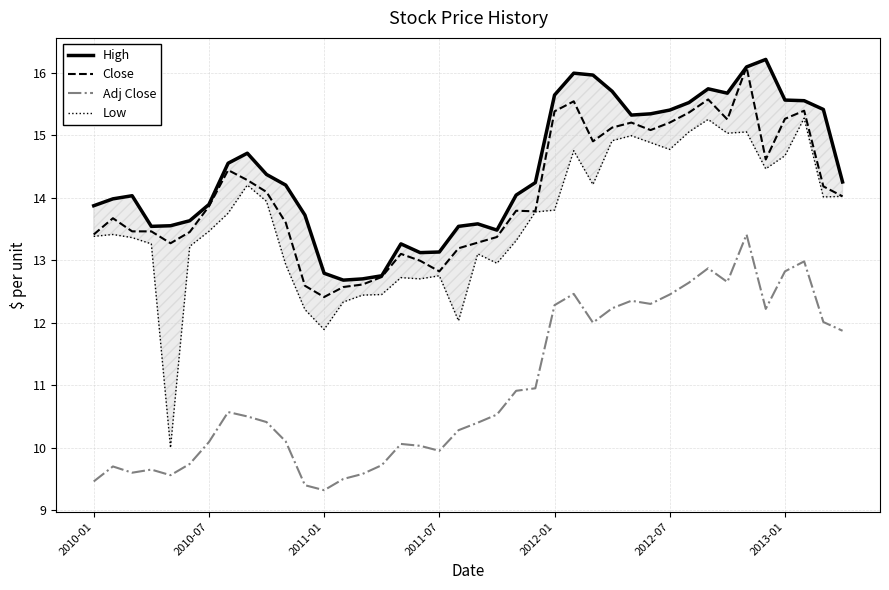

True or false: Close and Low intersect in this chart.

False